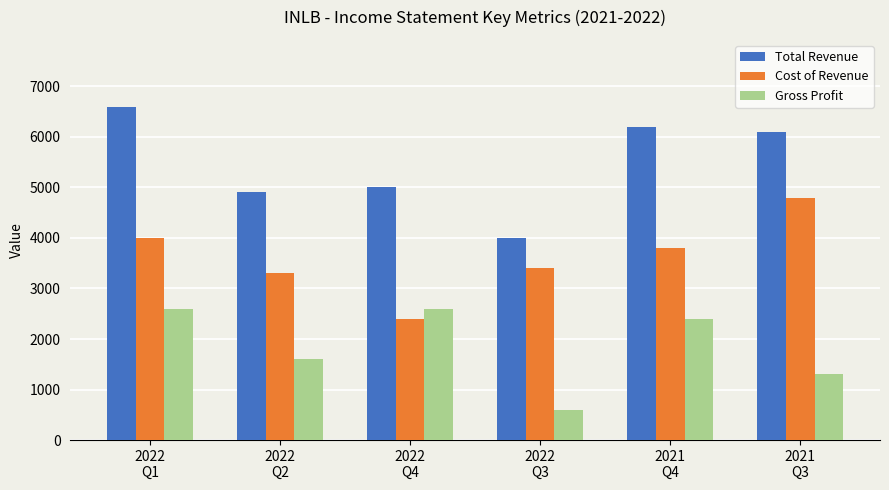

What is the difference between the second highest and minimum values in the Total Revenue series?

2200